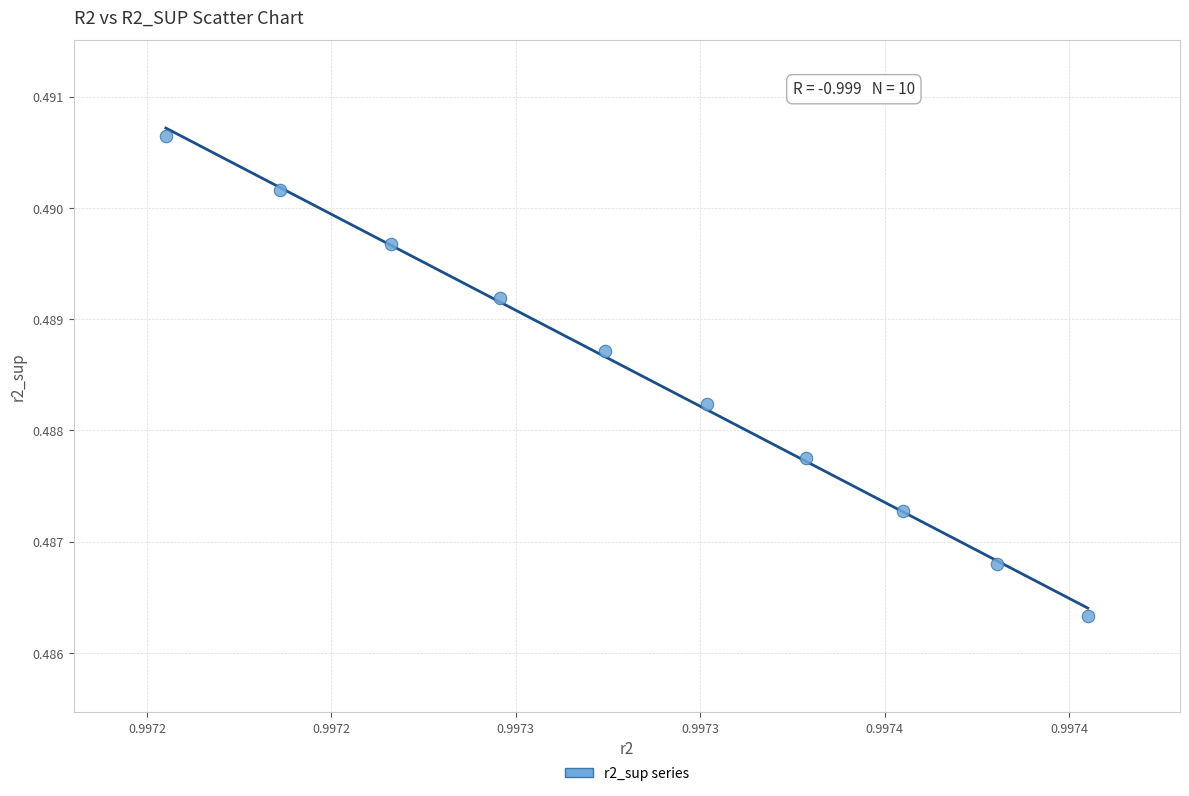

What is the average X value?

1.0